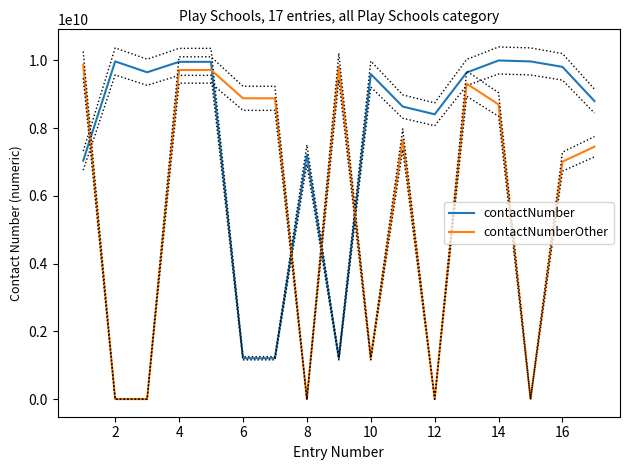

The value of contactNumberOther at 14 is 8700409624. True or false?

True